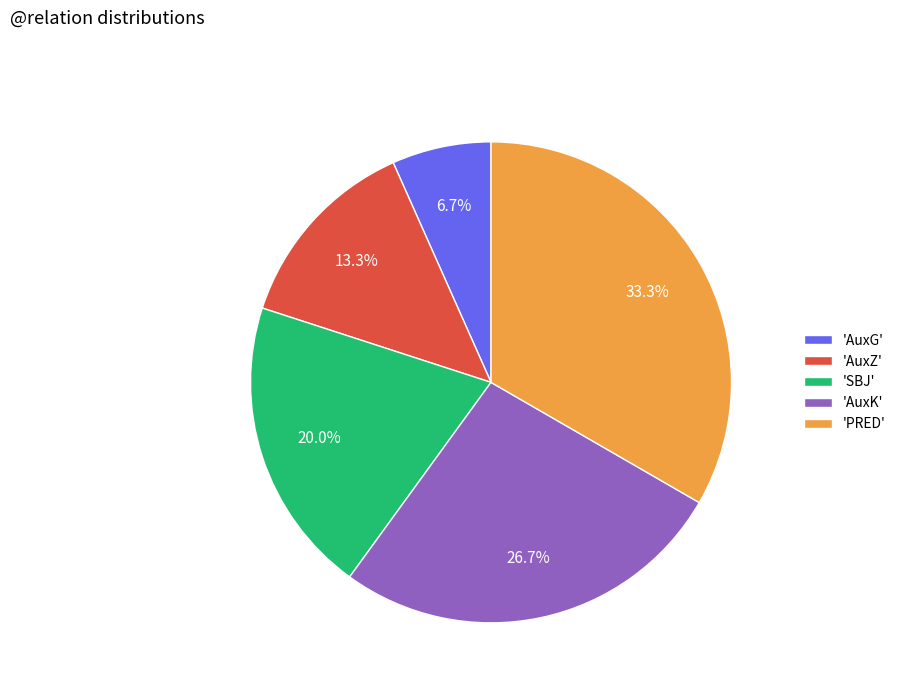

What is the largest slice in the pie chart?

'PRED'